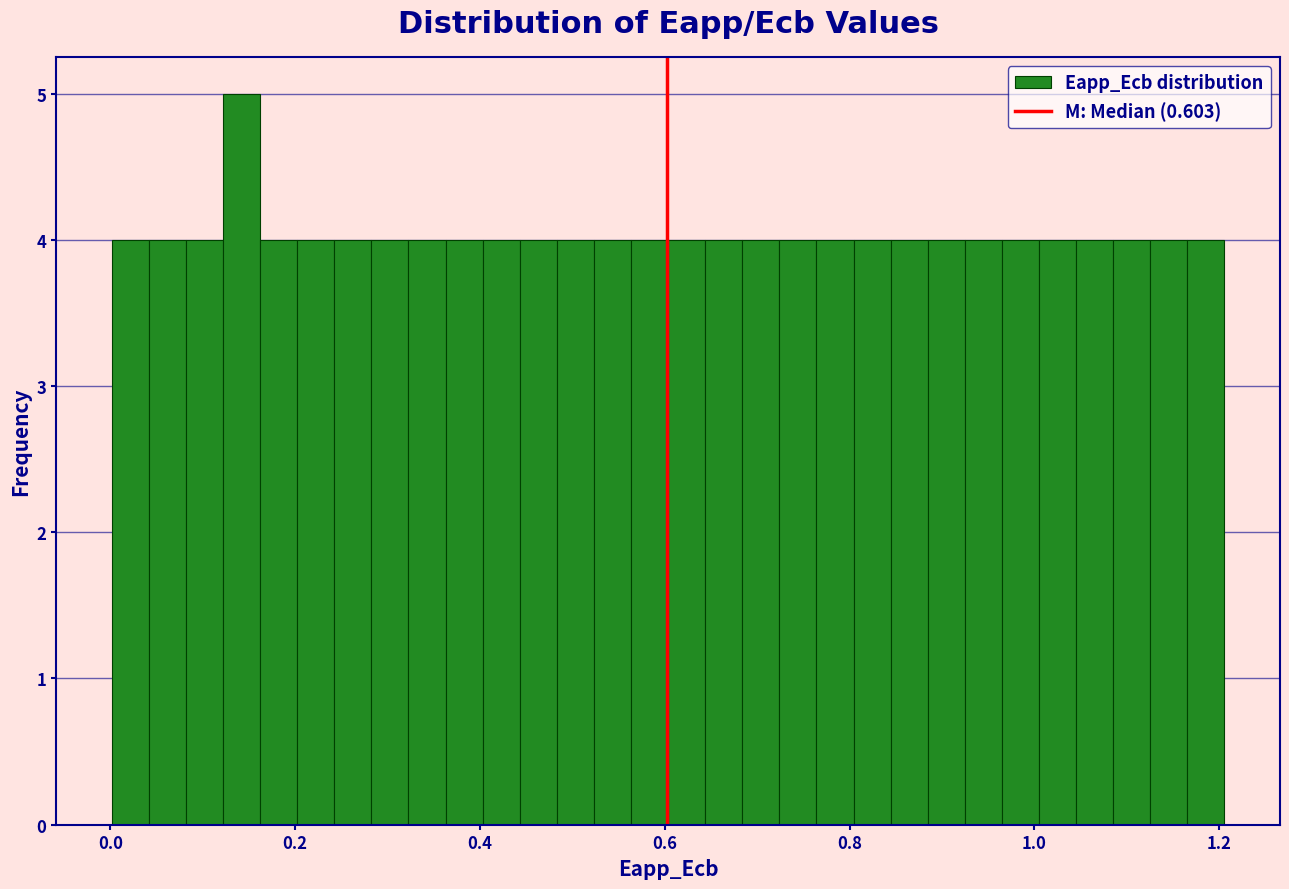

Around what value on the x-axis is the tallest bar? Give the approximate position of its centre, as read against the axis.

0.14